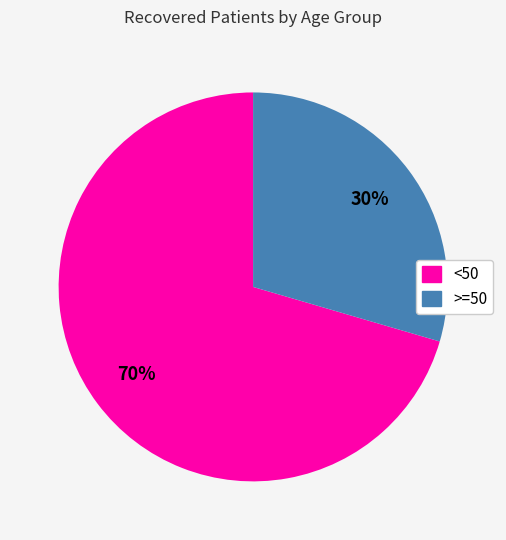

Is there any slice that represents more than half of the pie?

Yes